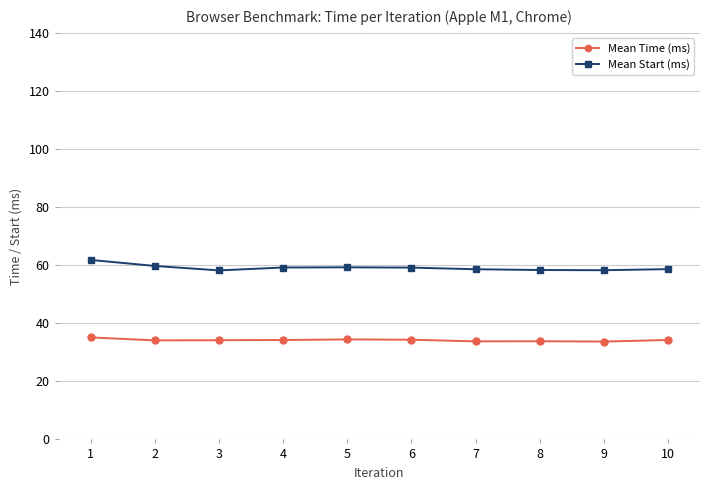

What is the difference between the highest and lowest values at 1?

26.7